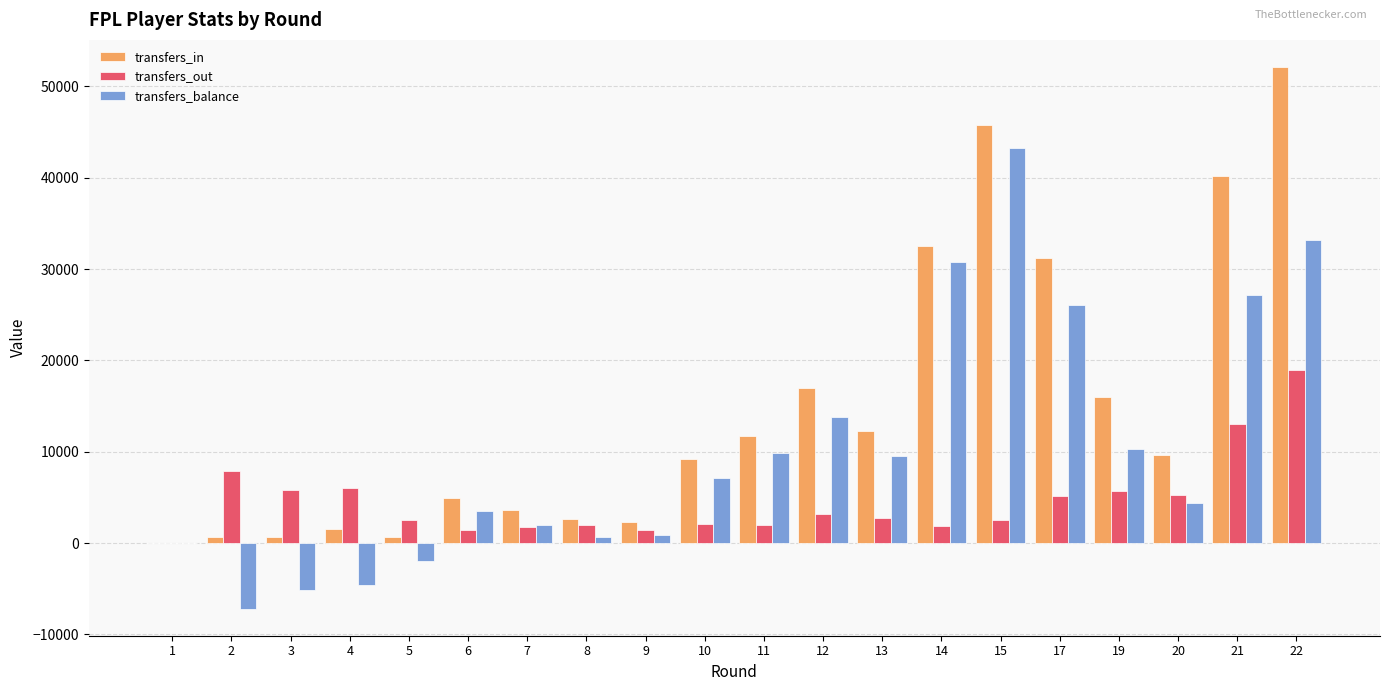

At which label is transfers_in closest to 26065?

17